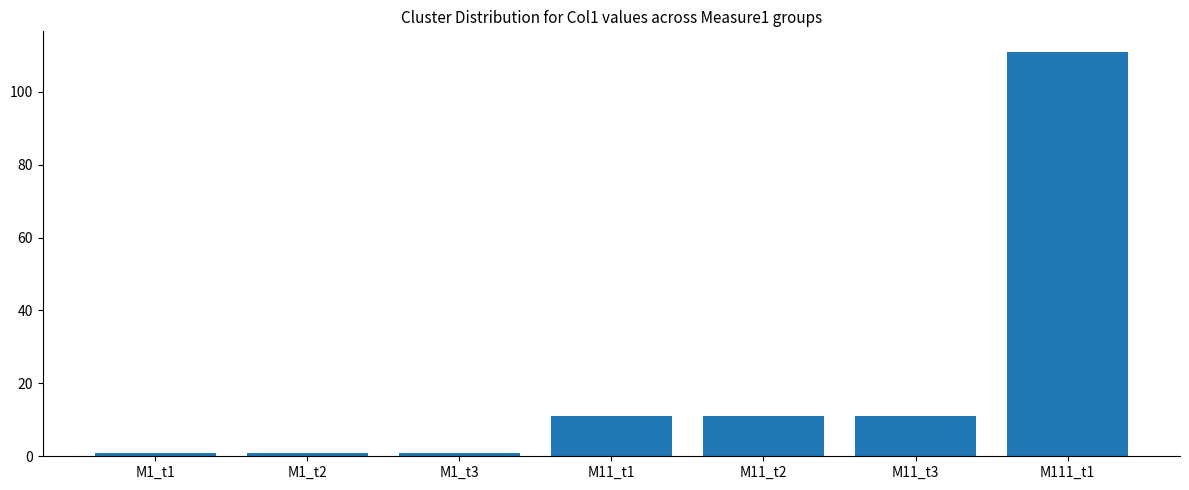

Reading left to right, transcribe all the data shown in this chart.

1	1	1	11	11	11	111